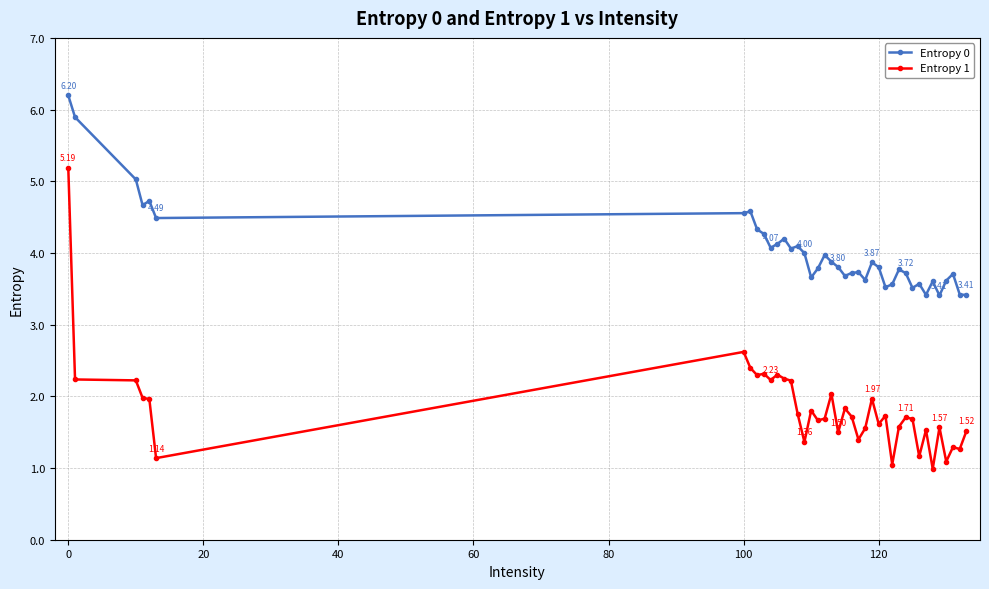

What is the difference between the maximum and minimum values in the Entropy 1 series?

4.2